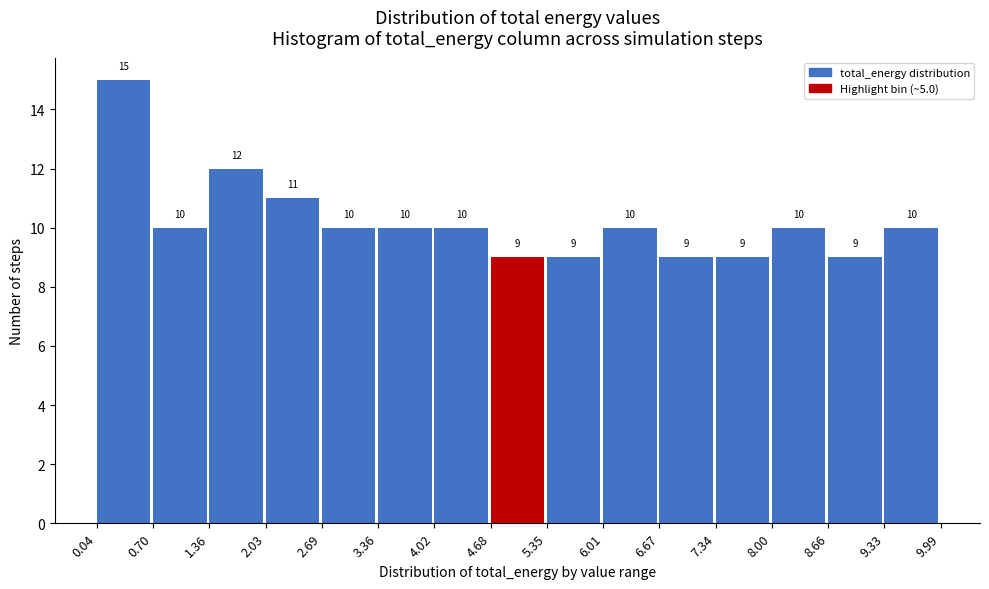

Reading left to right, list every bar in this chart as the range it spans on the x-axis followed by its height.

0.04 to 0.70: 15
0.70 to 1.36: 10
1.36 to 2.03: 12
2.03 to 2.69: 11
2.69 to 3.36: 10
3.36 to 4.02: 10
4.02 to 4.68: 10
4.68 to 5.35: 9
5.35 to 6.01: 9
6.01 to 6.67: 10
6.67 to 7.34: 9
7.34 to 8.00: 9
8.00 to 8.66: 10
8.66 to 9.33: 9
9.33 to 9.99: 10